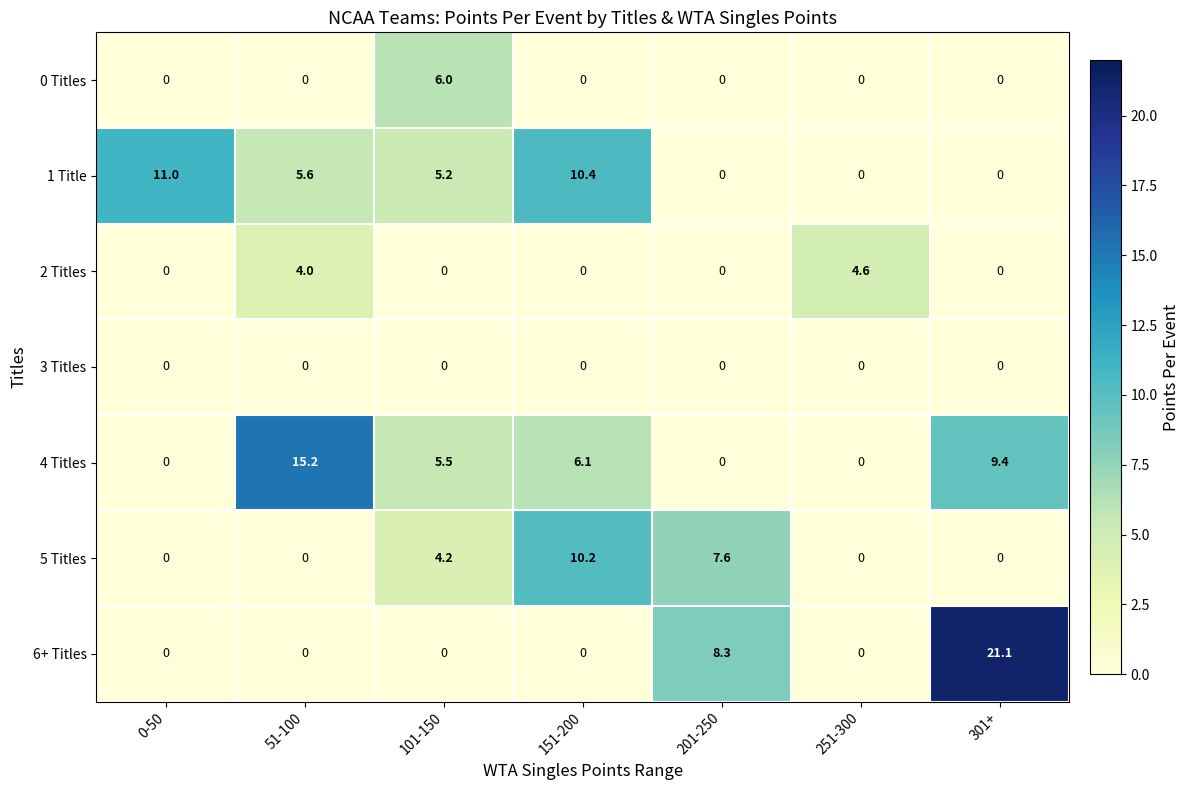

Which series has the largest total across all categories?

4 Titles